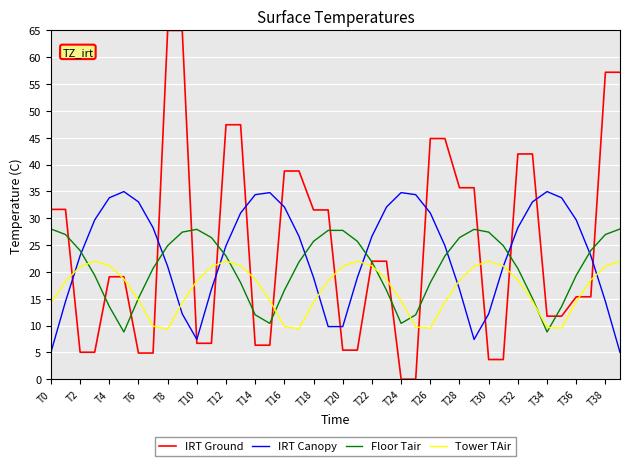

In IRT Canopy, how many points are higher than both neighbors (excluding endpoints)?

4